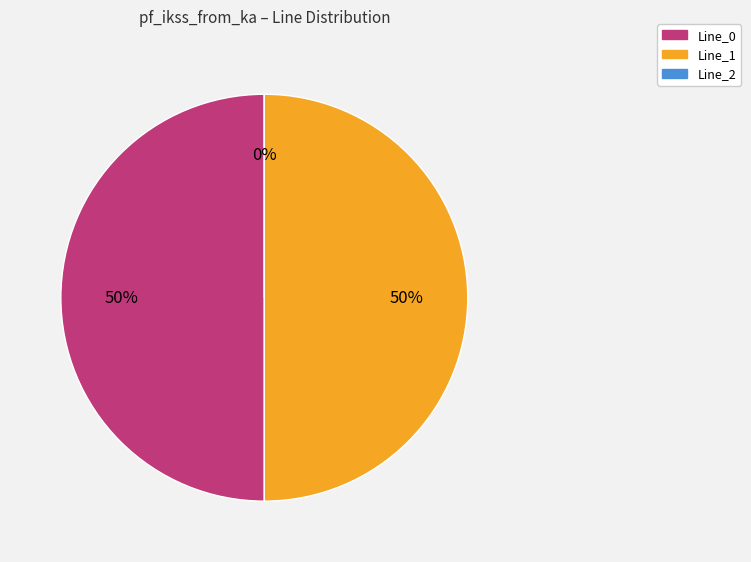

To the nearest percent, what is the difference between the Line_2 and Line_1 slice percentages?

50%